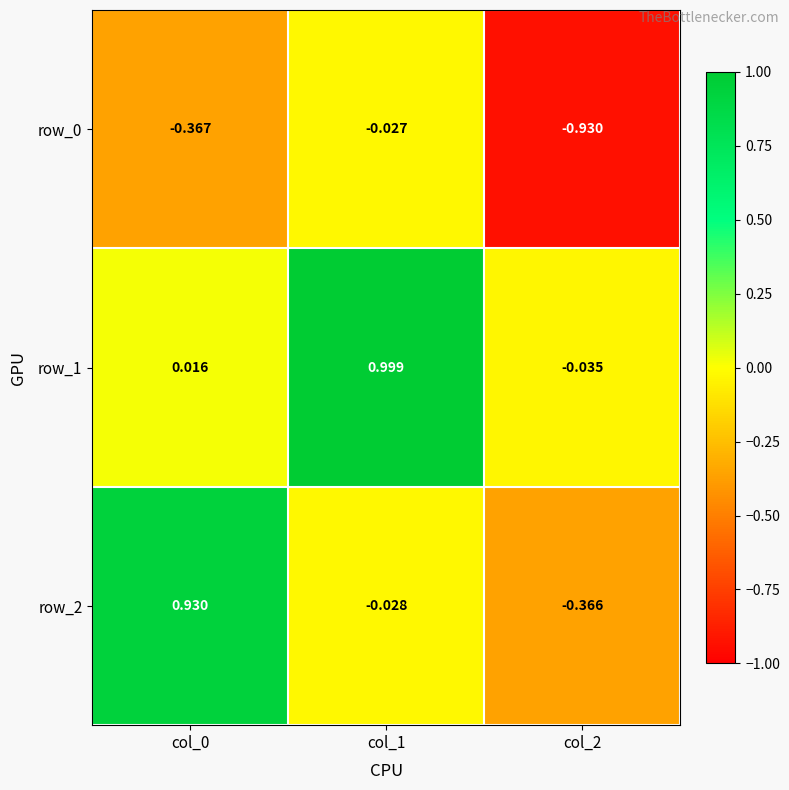

At which label is row_0 closest to 0?

col_1